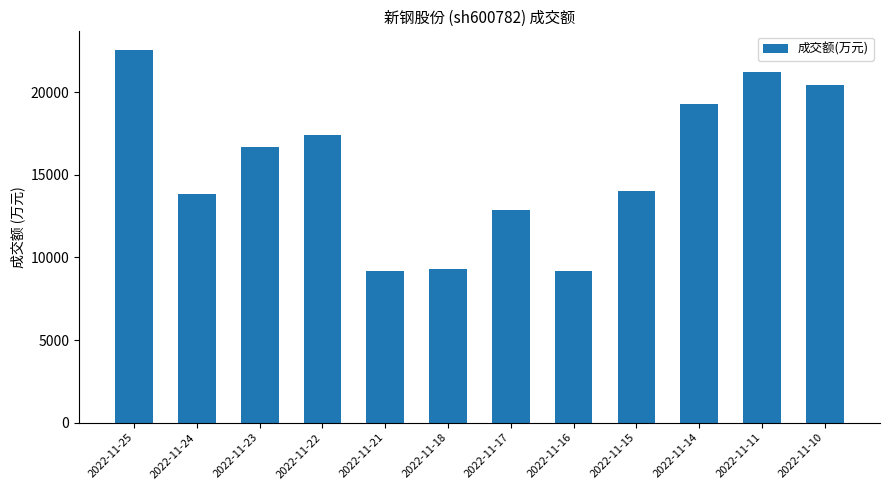

The chart shows a value of 9277 at 2022-11-18. True or false?

True